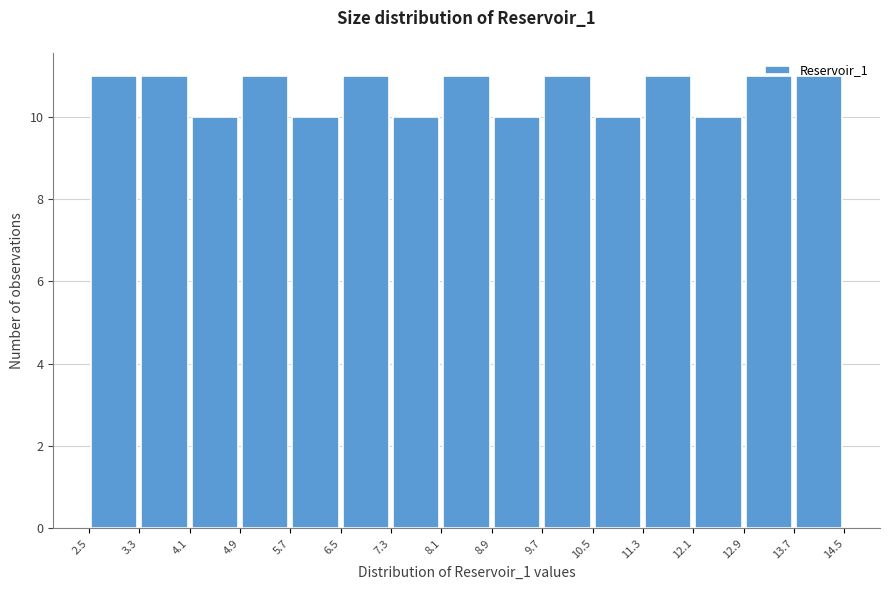

What is the height of the bar covering 2.5 to 3.3 on the x-axis? The values are not printed on the chart, so give them approximately, as read against the axis.

11